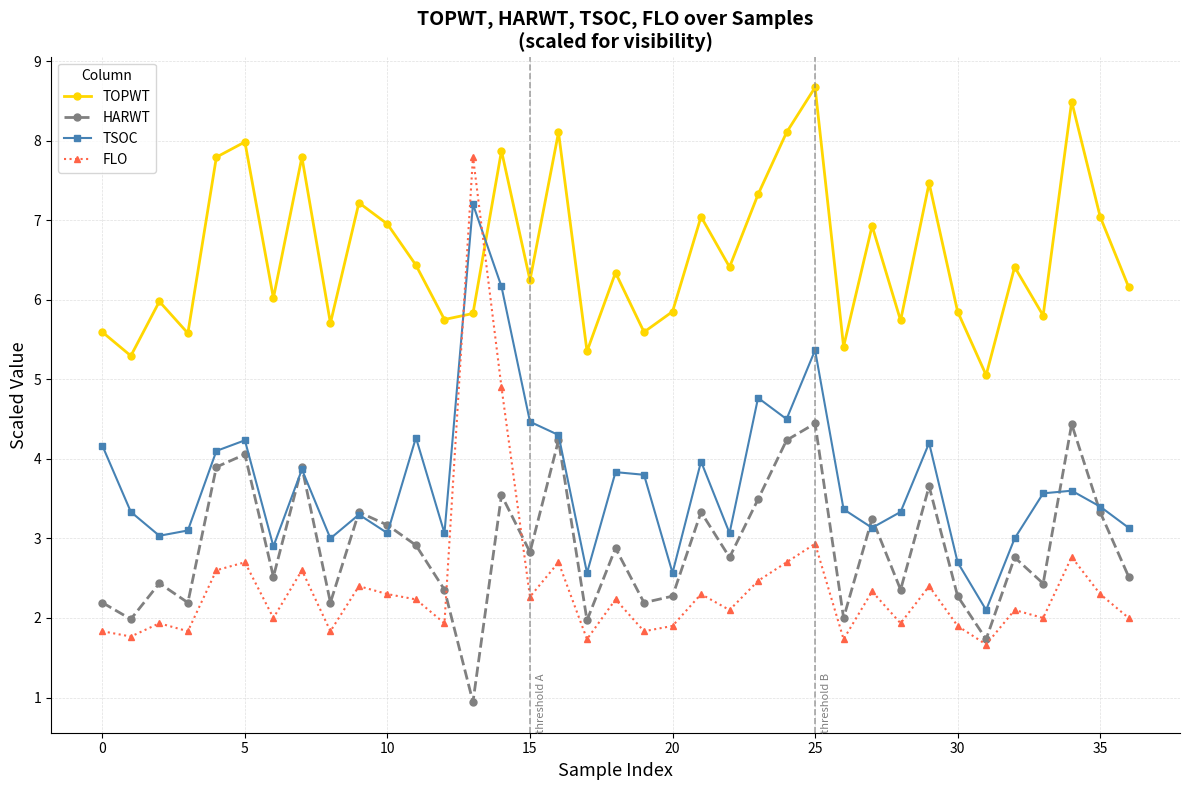

What is the average value of the TOPWT series?

6.6